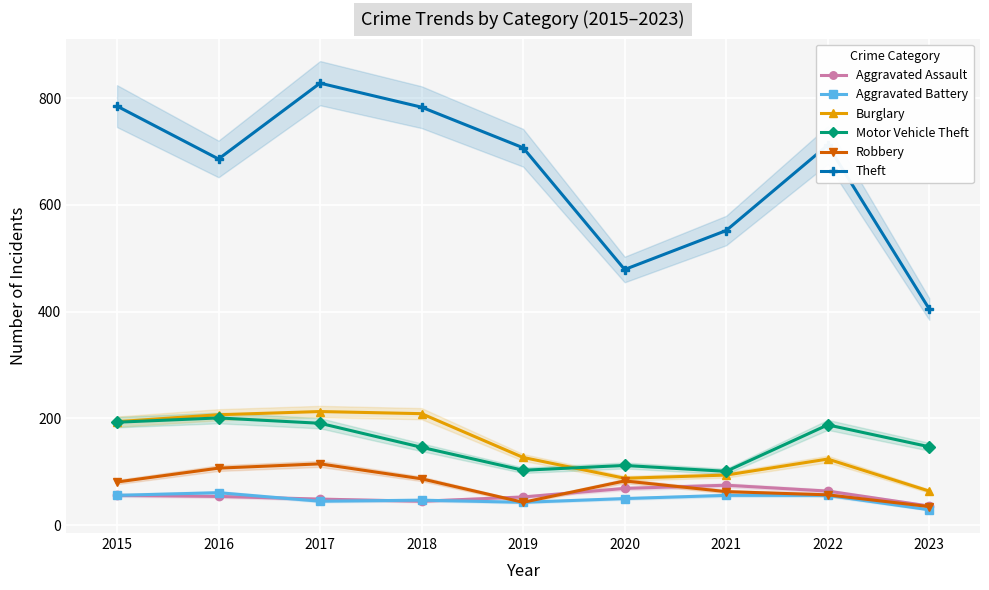

What is the spread (max minus min) of values at 2019?

664